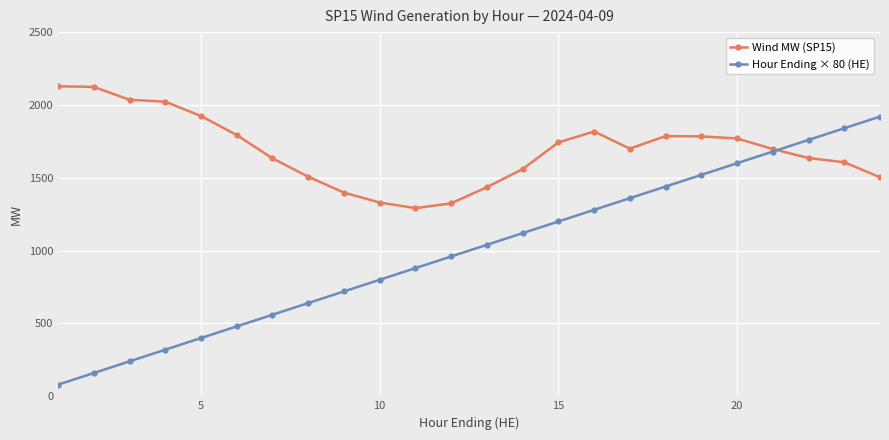

List the series in order of their peak value, highest first.

Wind MW (SP15), Hour Ending × 80 (HE)